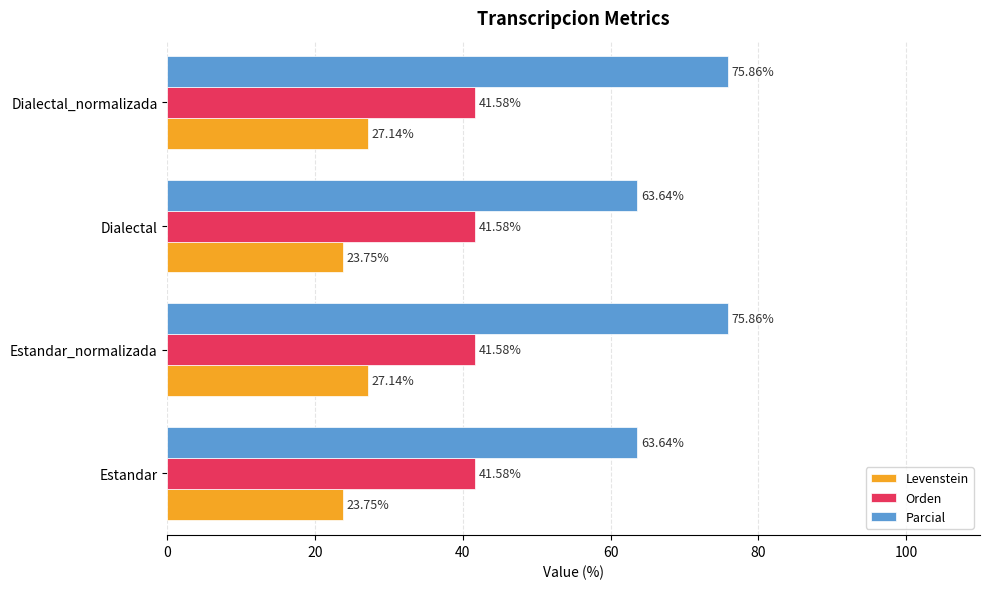

What is the sum of the Orden values at Dialectal_normalizada and Dialectal?

83.2